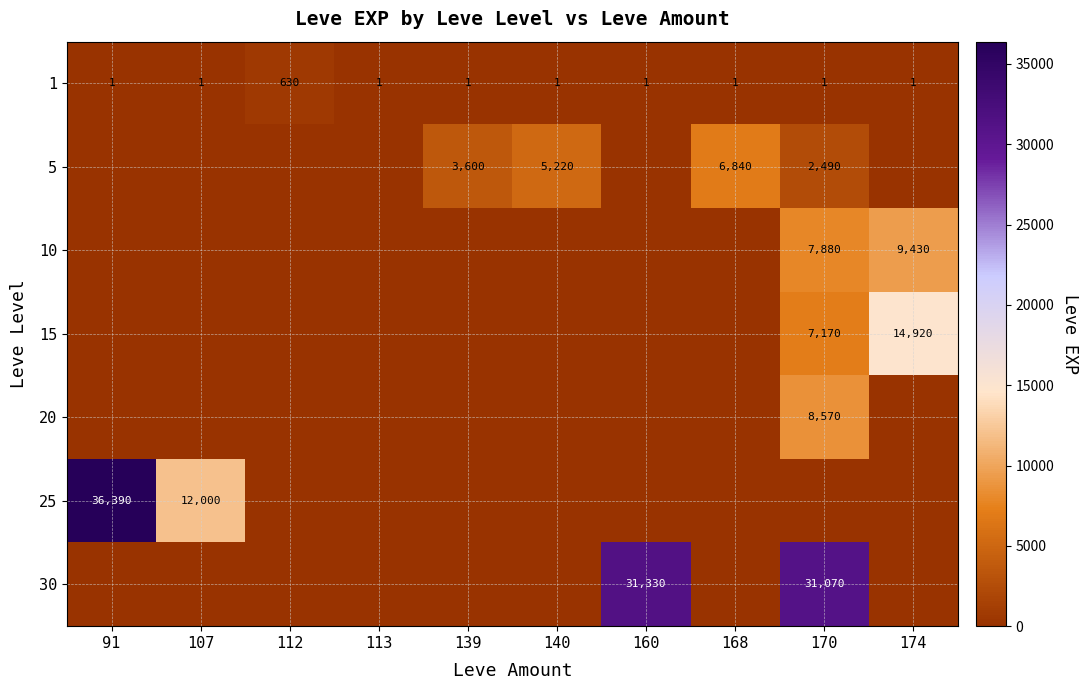

The value of 1 at 107 is 1. True or false?

True